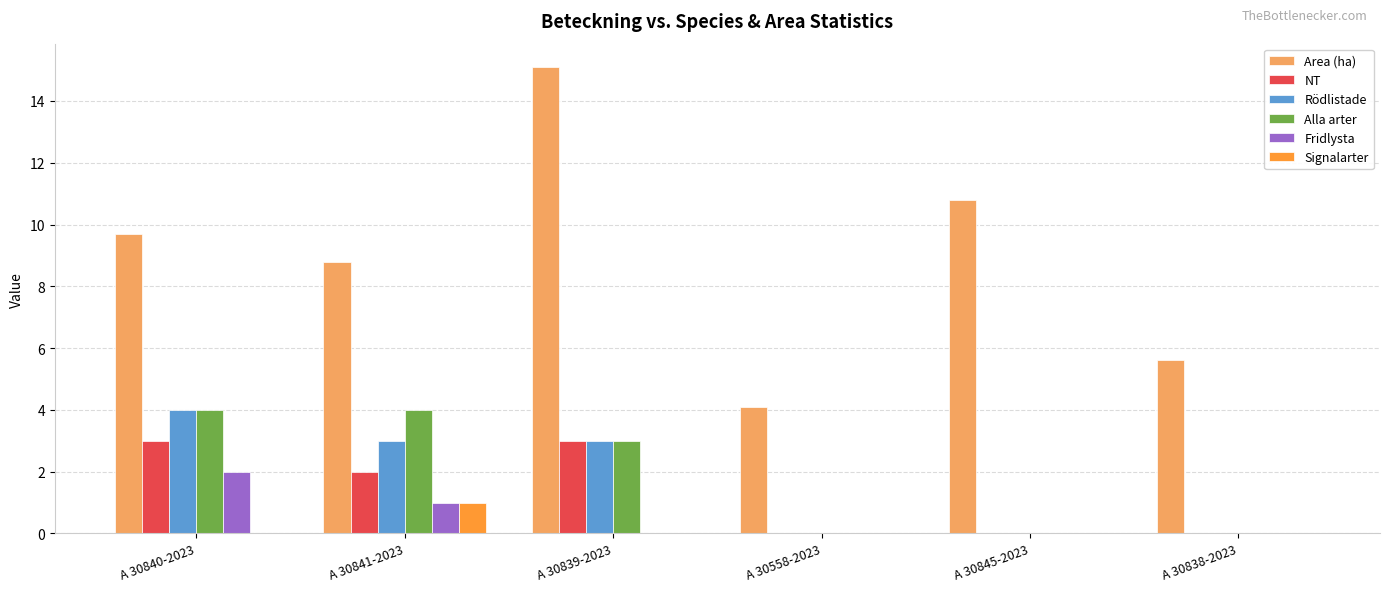

Is the value of Fridlysta at A 30840-2023 greater than the value of NT at A 30840-2023?

No